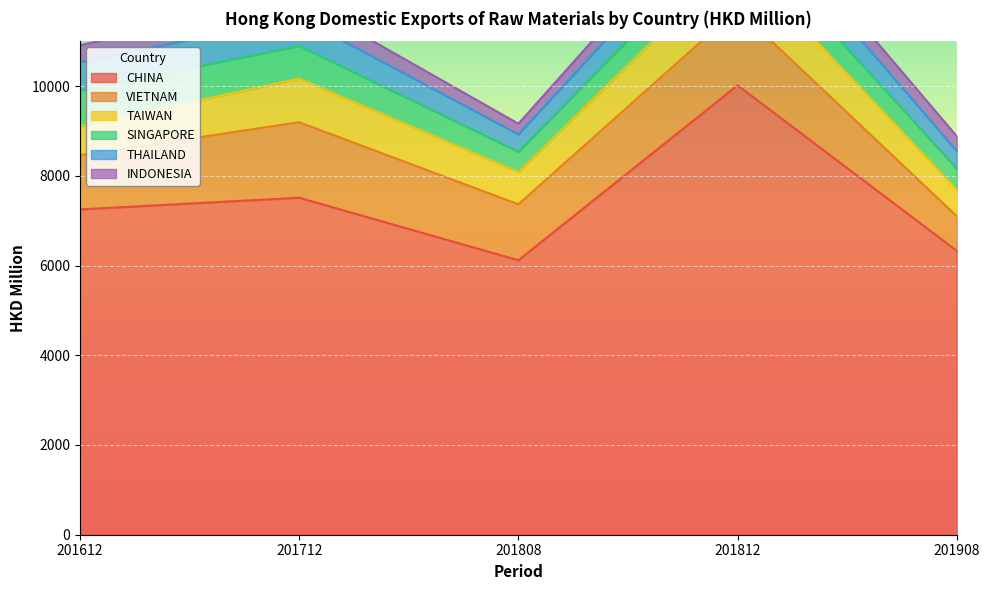

How many lines are shown in the chart?

6